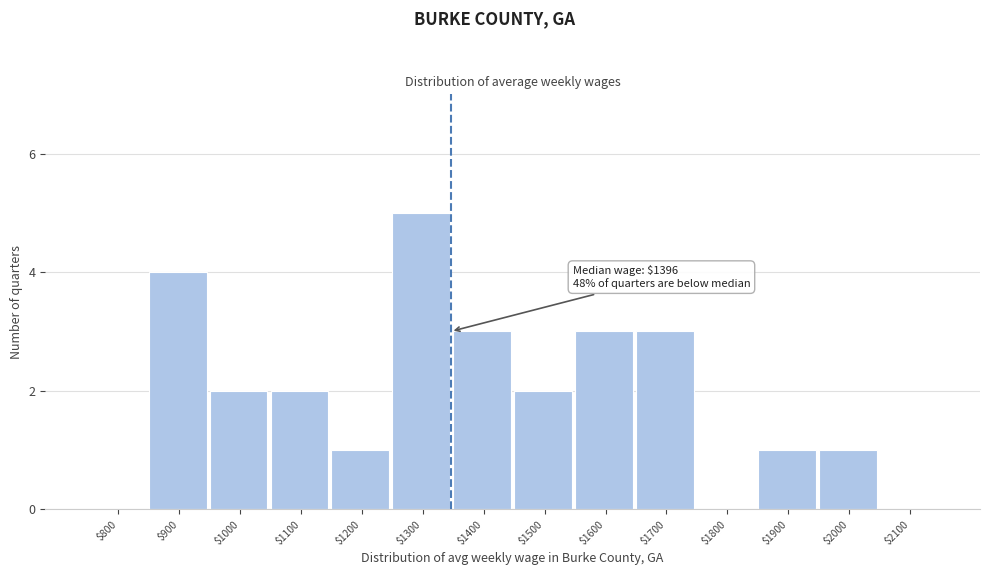

Is it true that the value at $1700 is 2?

False